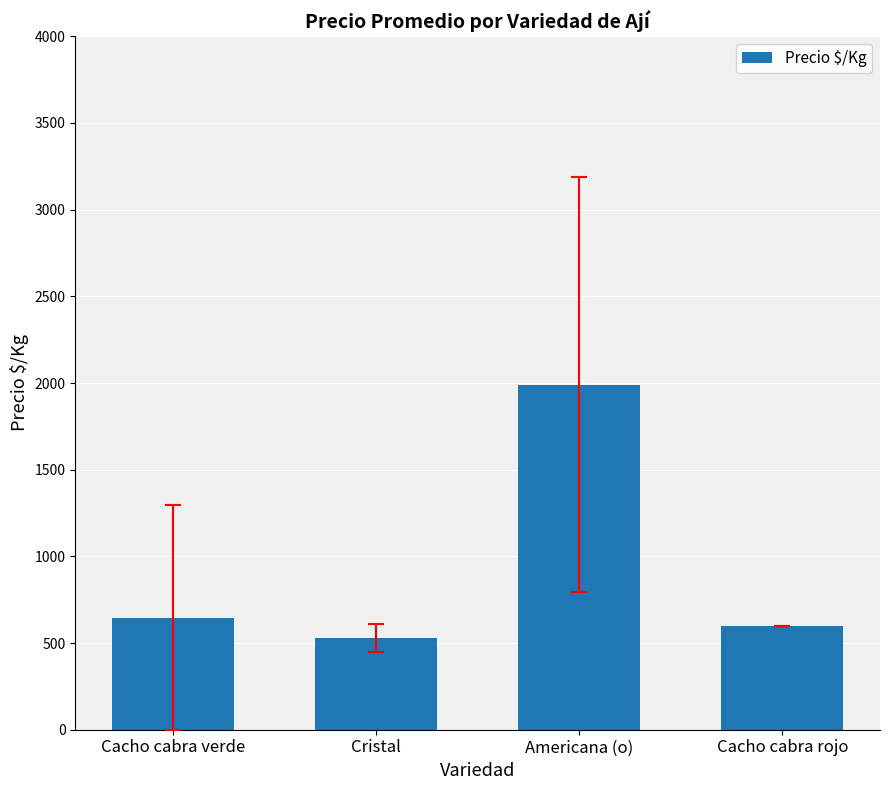

True or false: the data shows 646.7 at Cacho cabra verde.

True